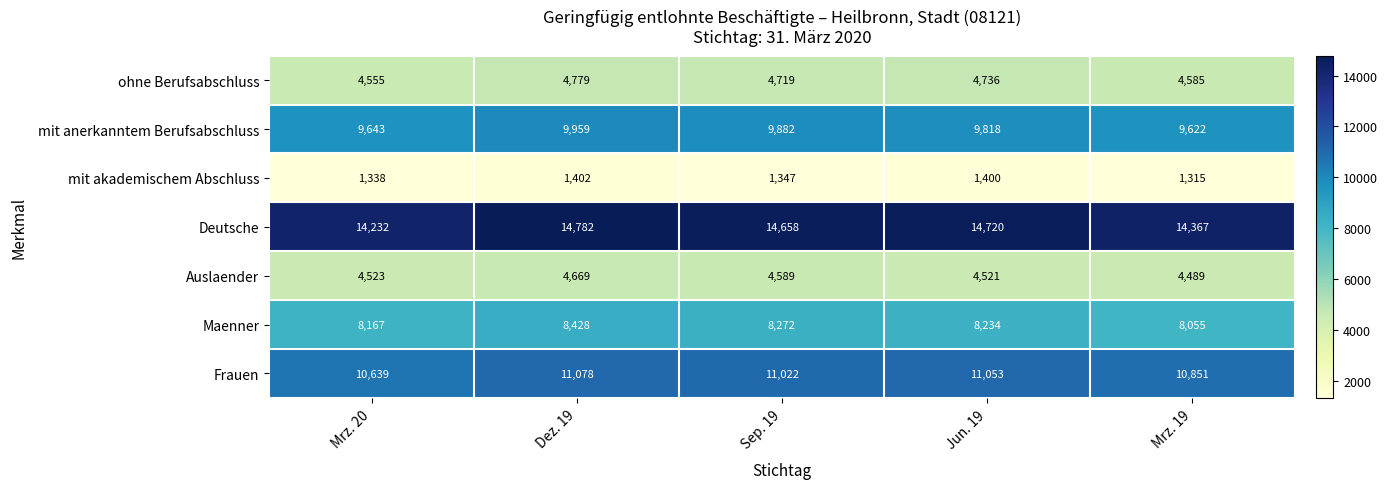

Which series has the largest range (max minus min)?

Deutsche